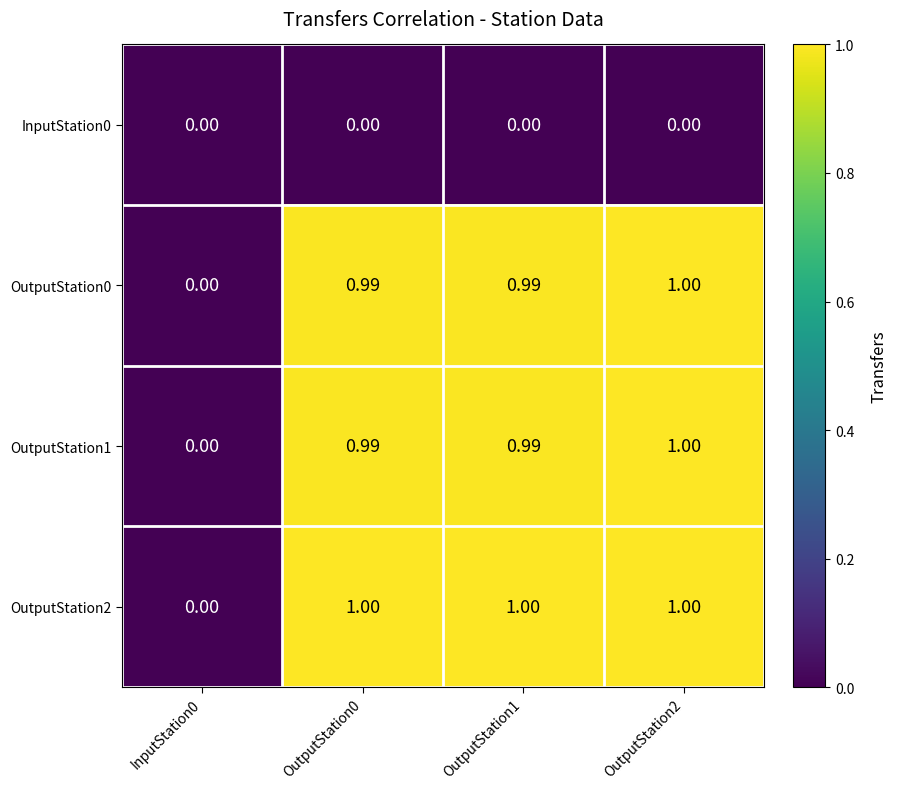

Which series has the largest total across all categories?

OutputStation2